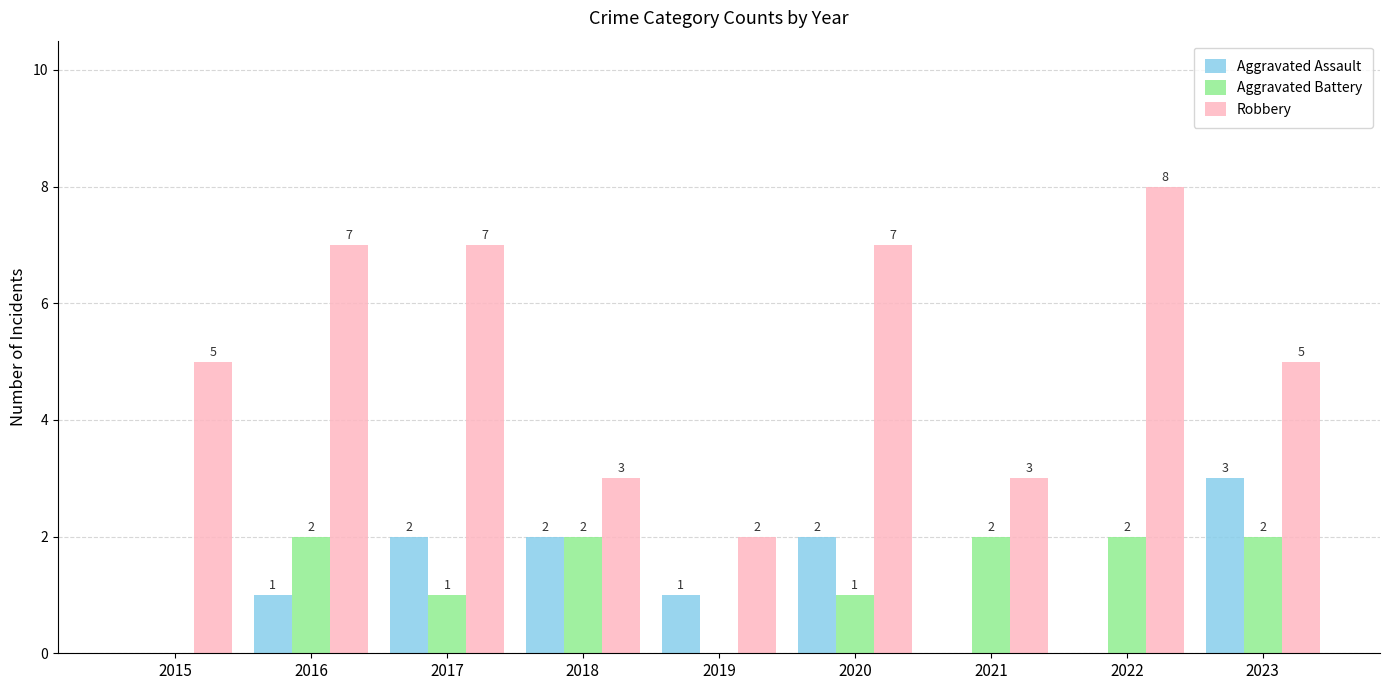

Are the bars horizontal?

No